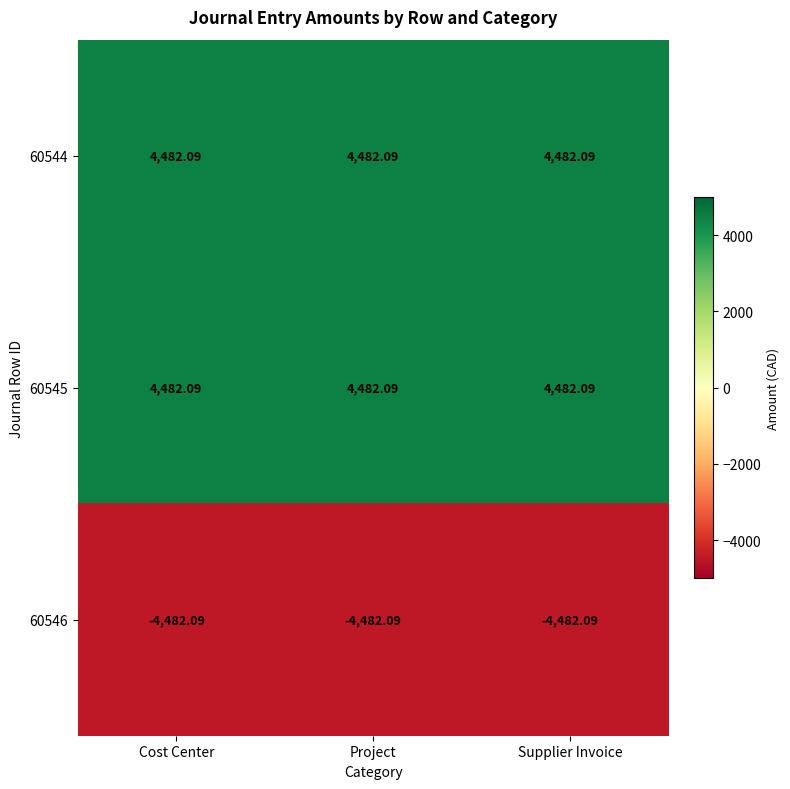

At which category is the sum across all series the highest?

Cost Center